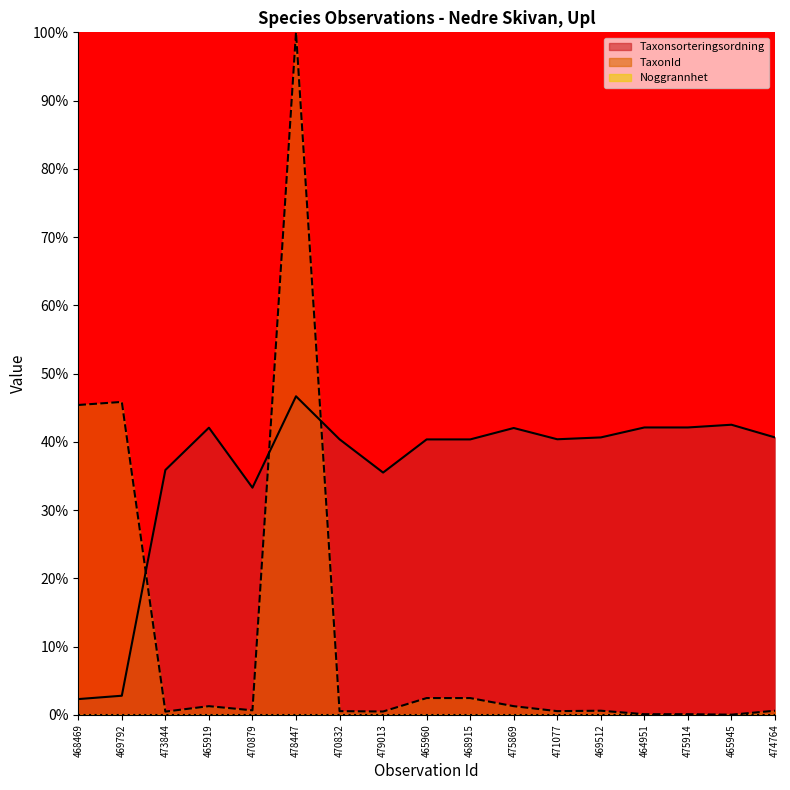

What is the highest value of the TaxonId series?

100.0